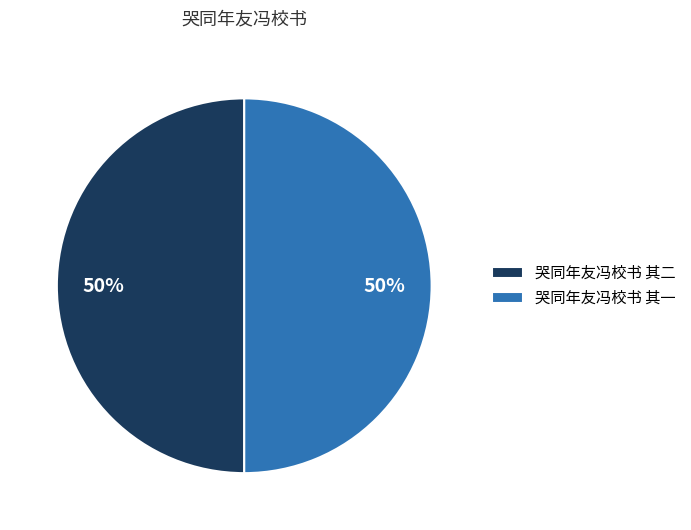

Approximately how many times larger is the value at 哭同年友冯校书 其二 compared to 哭同年友冯校书 其一?

1.0